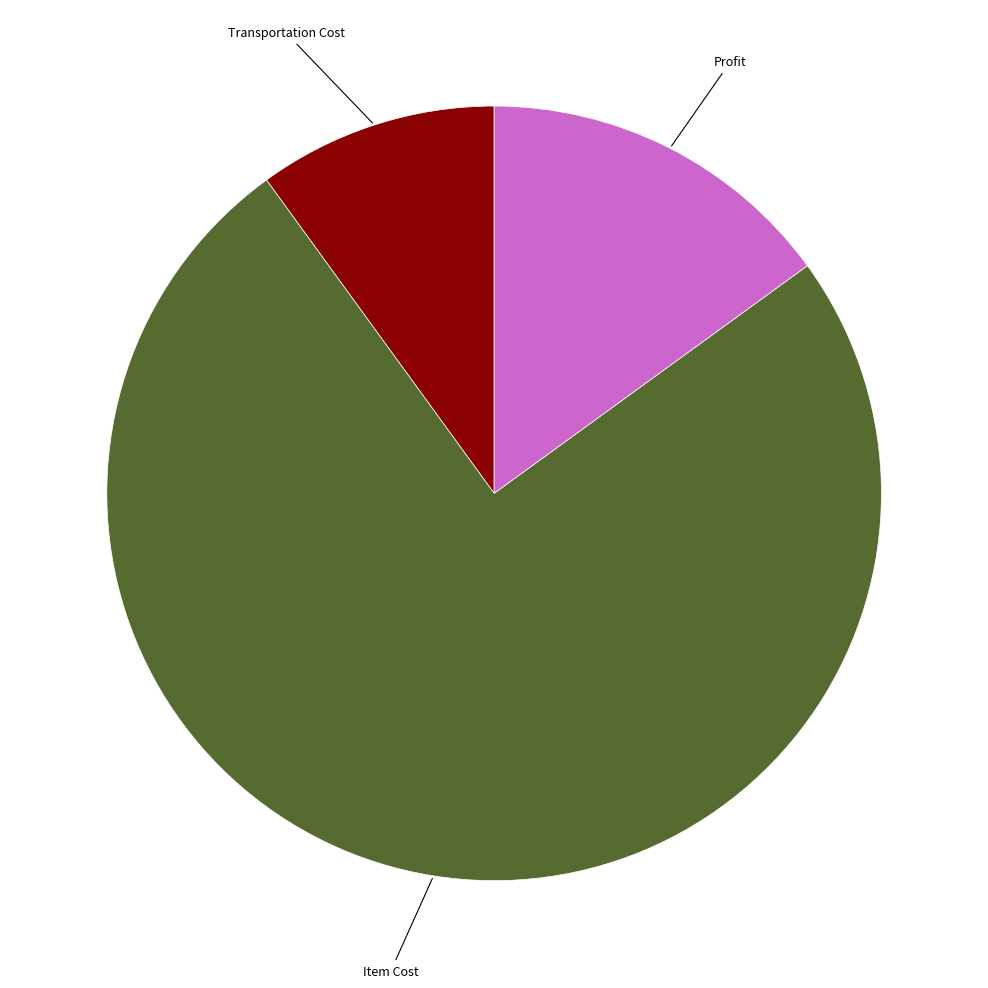

What is the largest slice in the pie chart?

Item Cost